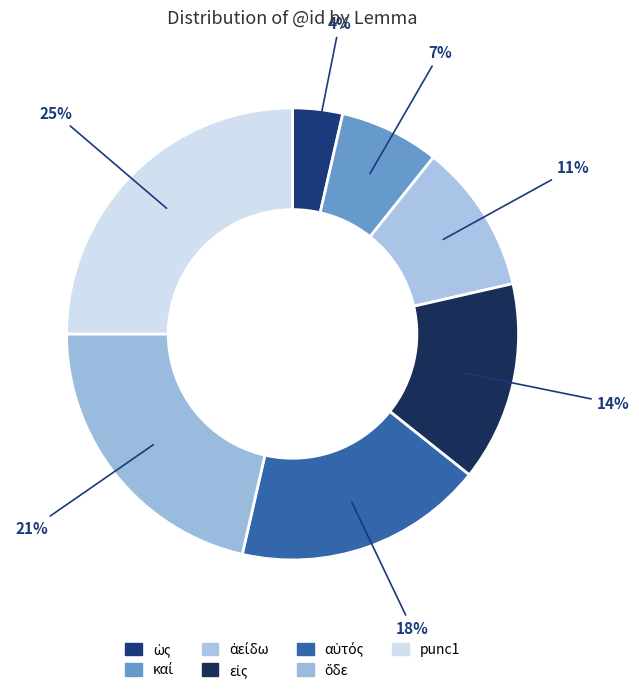

To the nearest percent, what is the average slice percentage?

14%